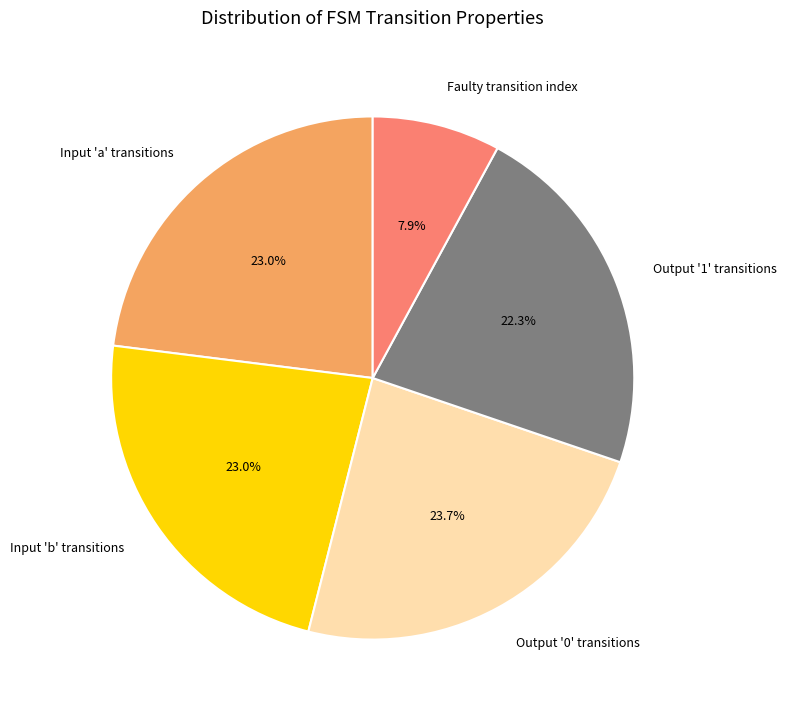

How many slices are in this pie chart?

5